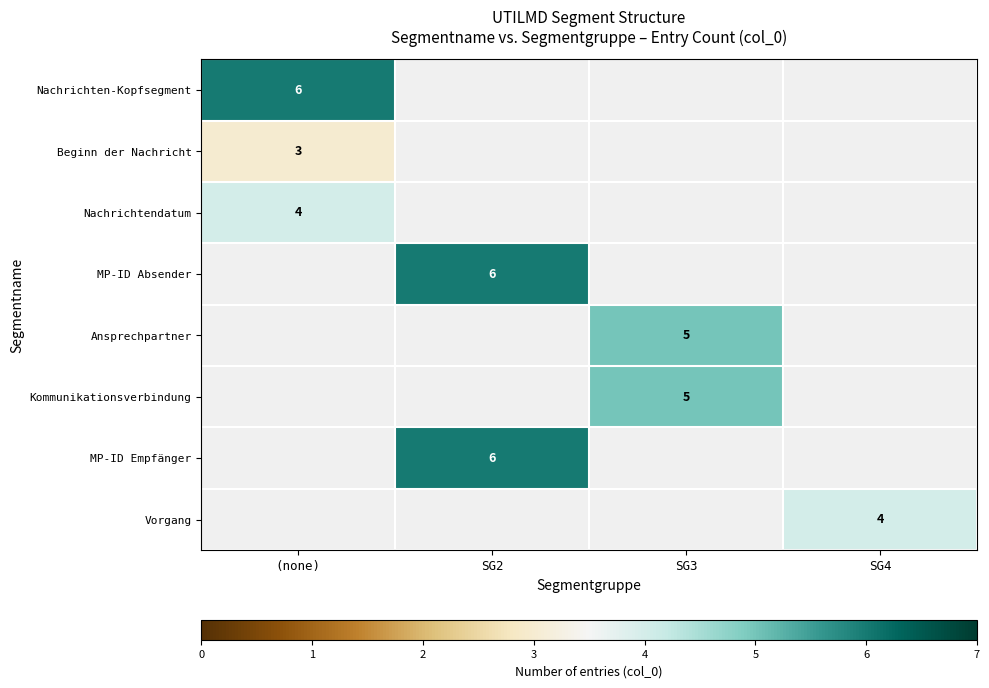

Is it true that Kommunikationsverbindung equals 3 at SG3?

False